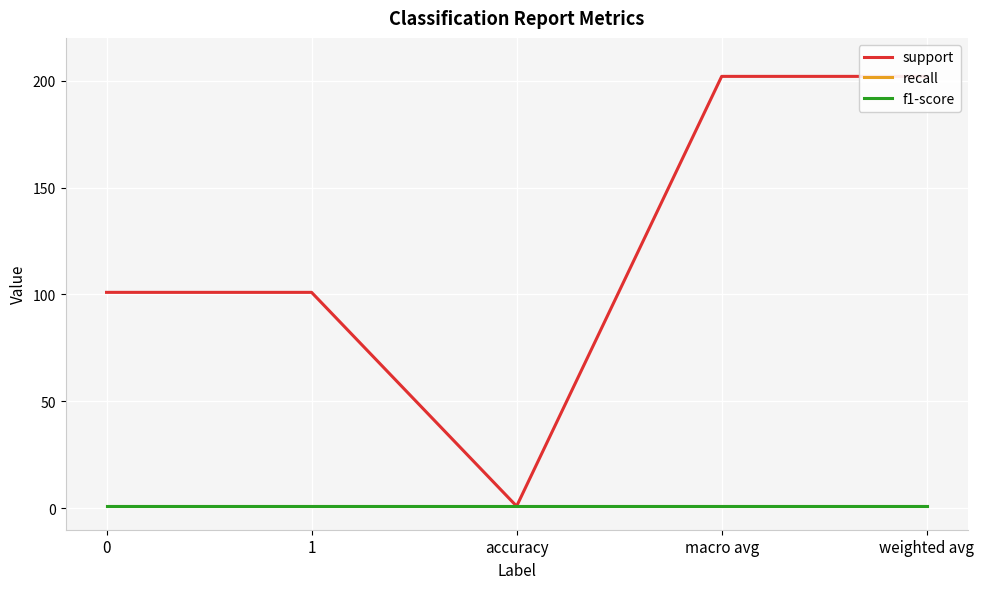

Reading right to left, what are all the values shown in this chart?

support: 202	202	1	101	101
recall: 1	1	1	1	1
f1-score: 1	1	1	1	1